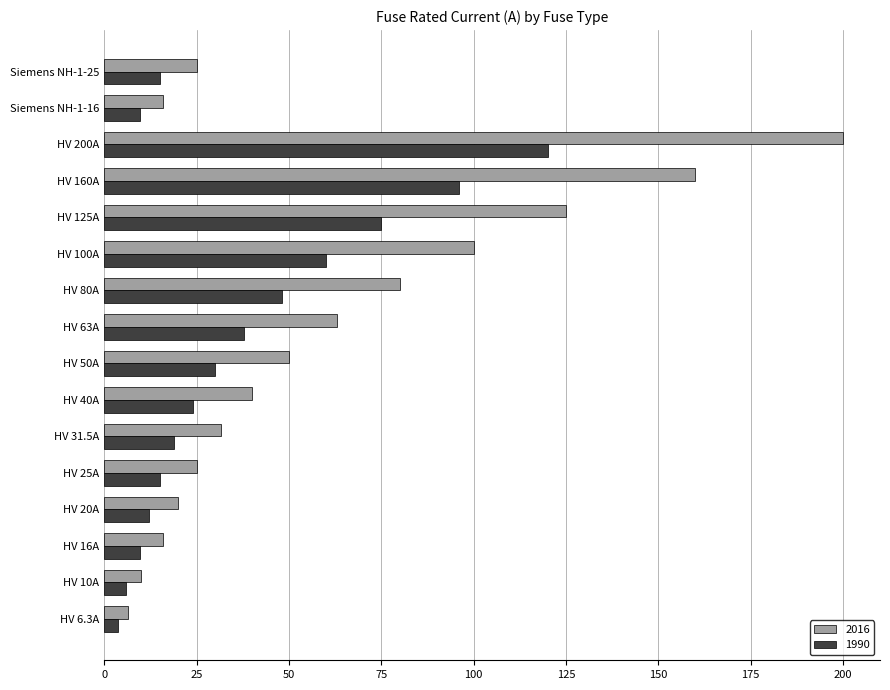

What is the minimum value shown in the chart?

3.8